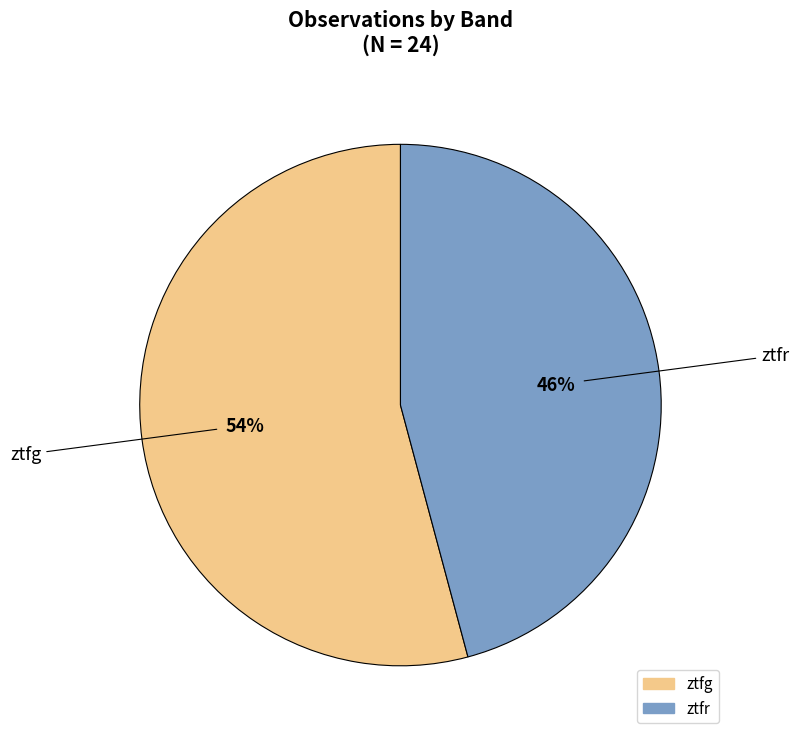

Is the sum of ztfg and ztfr greater than half?

Yes